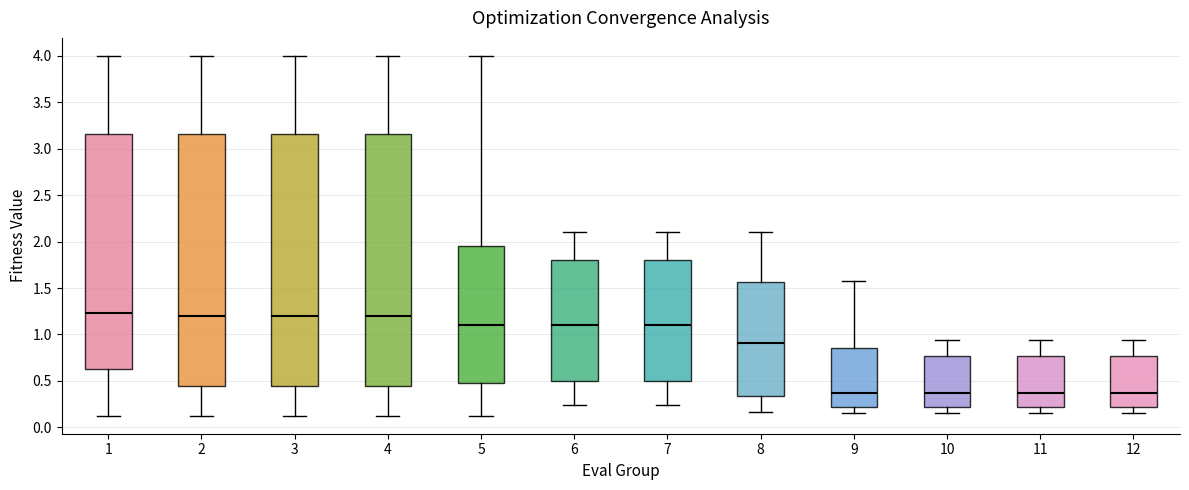

Where does the median line of the box at x = 1 sit on the y-axis? The values are not printed on the chart, so give them approximately, as read against the axis.

1.25